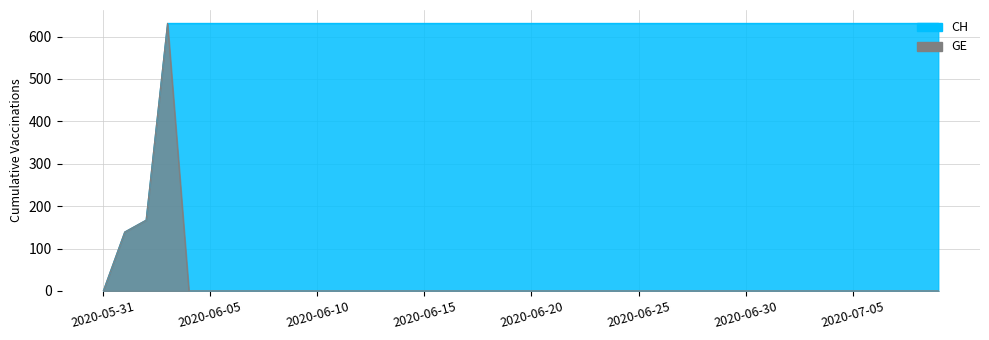

Reading left to right, list all the values displayed in this chart.

CH: 0	139	167	631	631	631	631	631	631	631	631	631	631	631	631	631	631	631	631	631	631	631	631	631	631	631	631	631	631	631	631	631	631	631	631	631	631	631	631	631
GE: 0	139	167	631	0	0	0	0	0	0	0	0	0	0	0	0	0	0	0	0	0	0	0	0	0	0	0	0	0	0	0	0	0	0	0	0	0	0	0	0